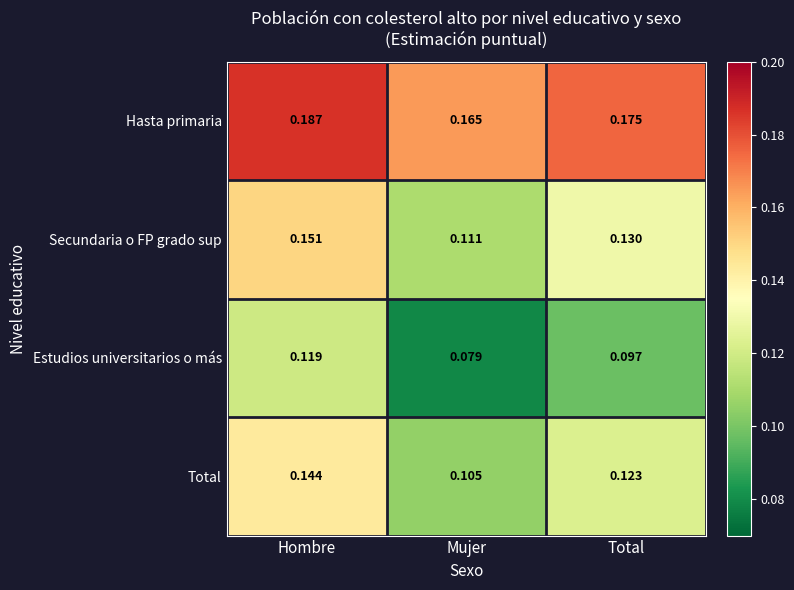

At which category is the sum across all series the highest?

Hombre